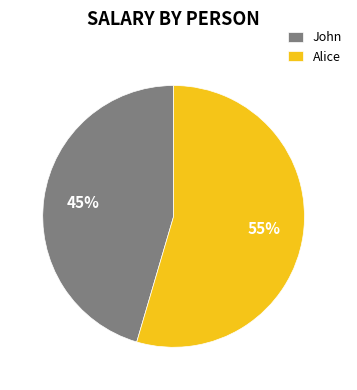

To the nearest percent, what is the combined percentage of John and Alice?

100%